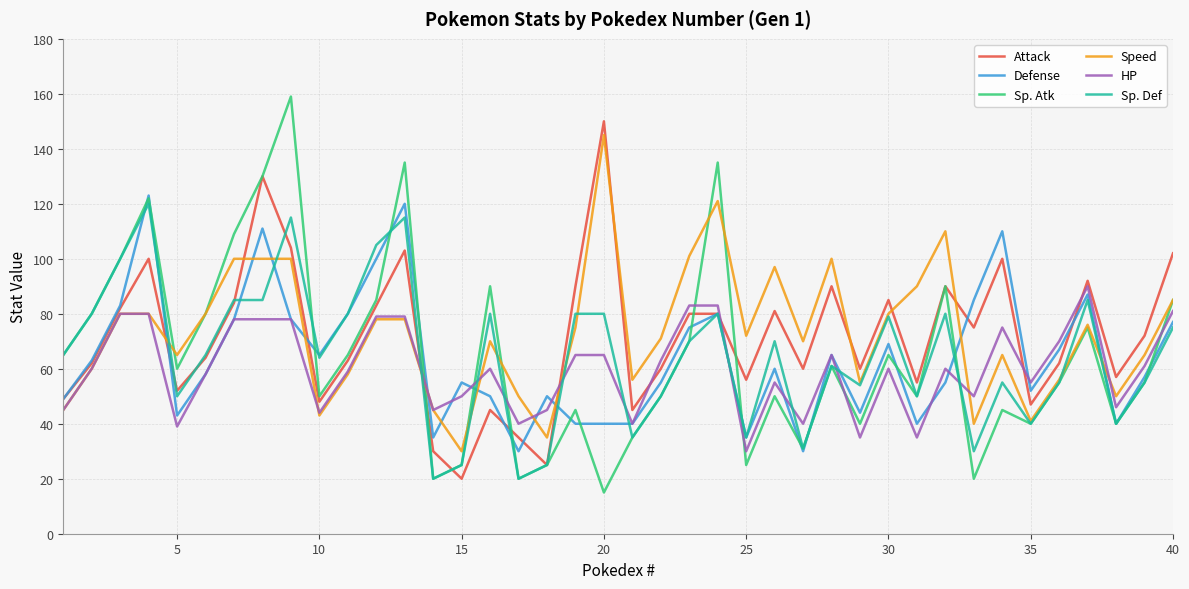

What is the average value of the Sp. Def series?

65